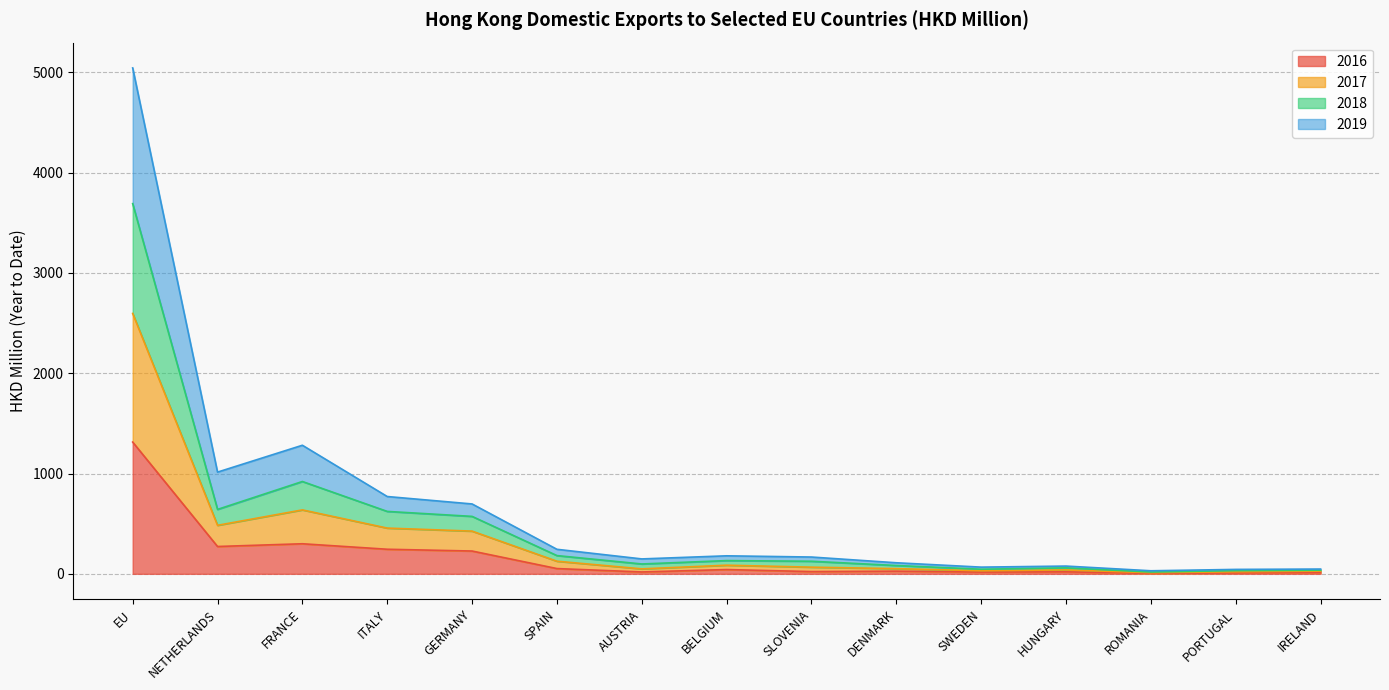

What is the total value across all series at GERMANY?

696.6